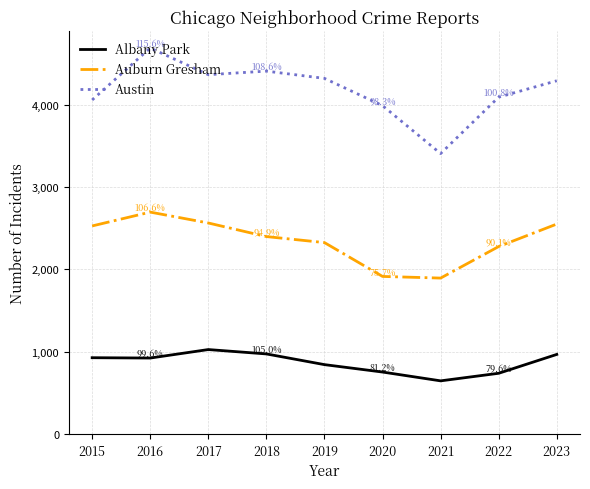

Which label corresponds to the largest value in the chart?

2016